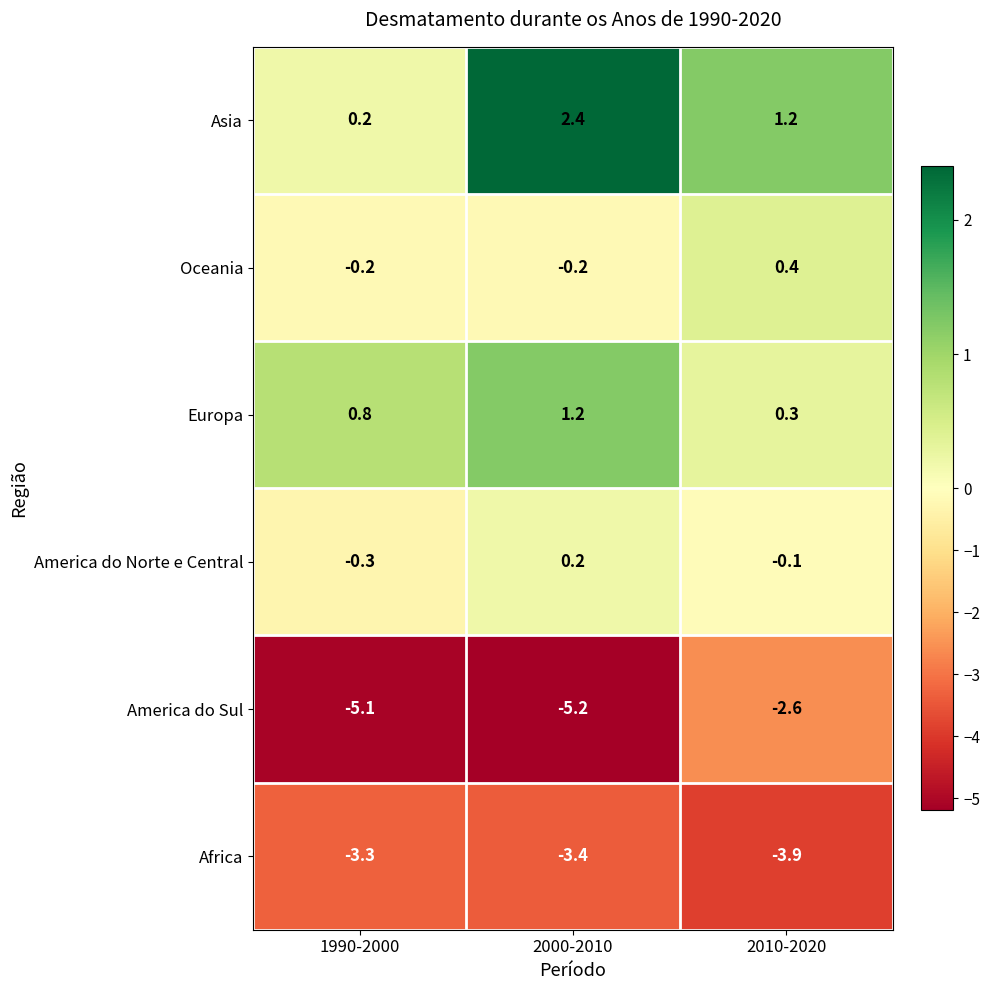

True or false: America do Norte e Central has a value of 0.2 at 2000-2010.

True